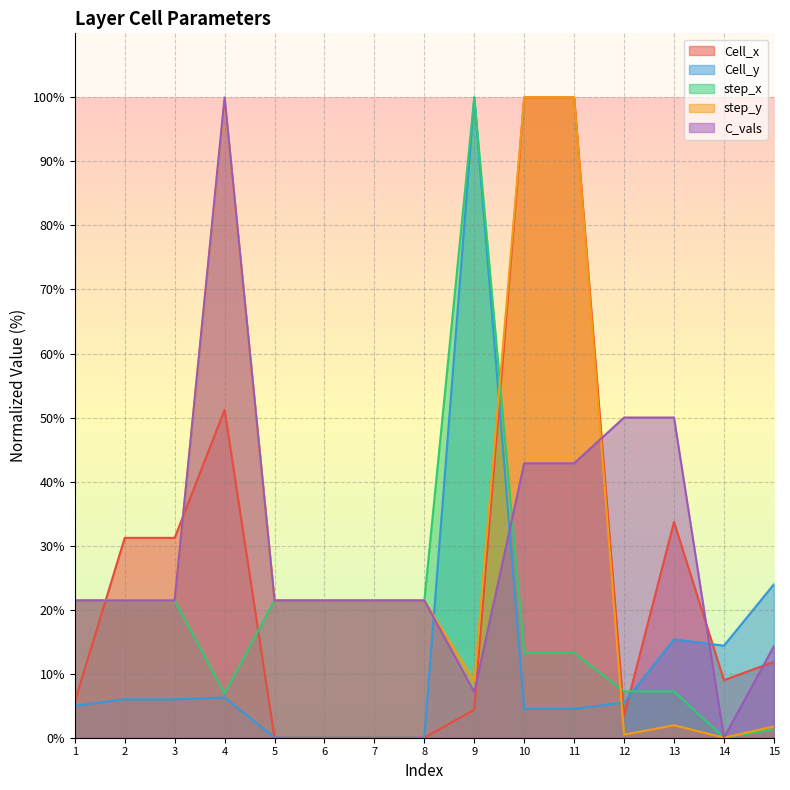

Reading left to right, list all the values displayed in this chart.

Cell_x: 5.6	31.2	31.2	51.2	0.0	0.0	0.0	0.0	4.4	100.0	100.0	3.4	33.7	9.0	11.9
Cell_y: 5.0	6.0	6.0	6.3	0.0	0.0	0.0	0.0	100.0	4.5	4.5	5.5	15.4	14.4	24.0
step_x: 21.5	21.5	21.5	6.9	21.5	21.5	21.5	21.5	100.0	13.2	13.2	7.2	7.2	0.0	1.3
step_y: 21.5	21.5	21.5	99.5	21.5	21.5	21.5	21.5	8.8	100.0	100.0	0.5	1.9	0.0	1.8
C_vals: 21.4	21.4	21.4	100.0	21.4	21.4	21.4	21.4	7.1	42.9	42.9	50.0	50.0	0.0	14.3